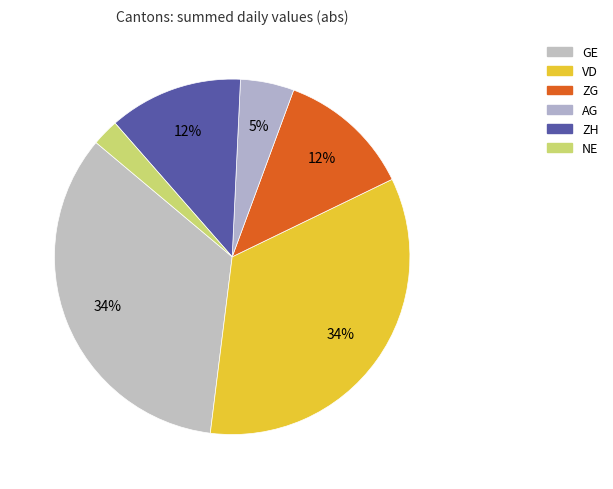

To the nearest percent, what is the difference between the largest and smallest slice percentages?

32%